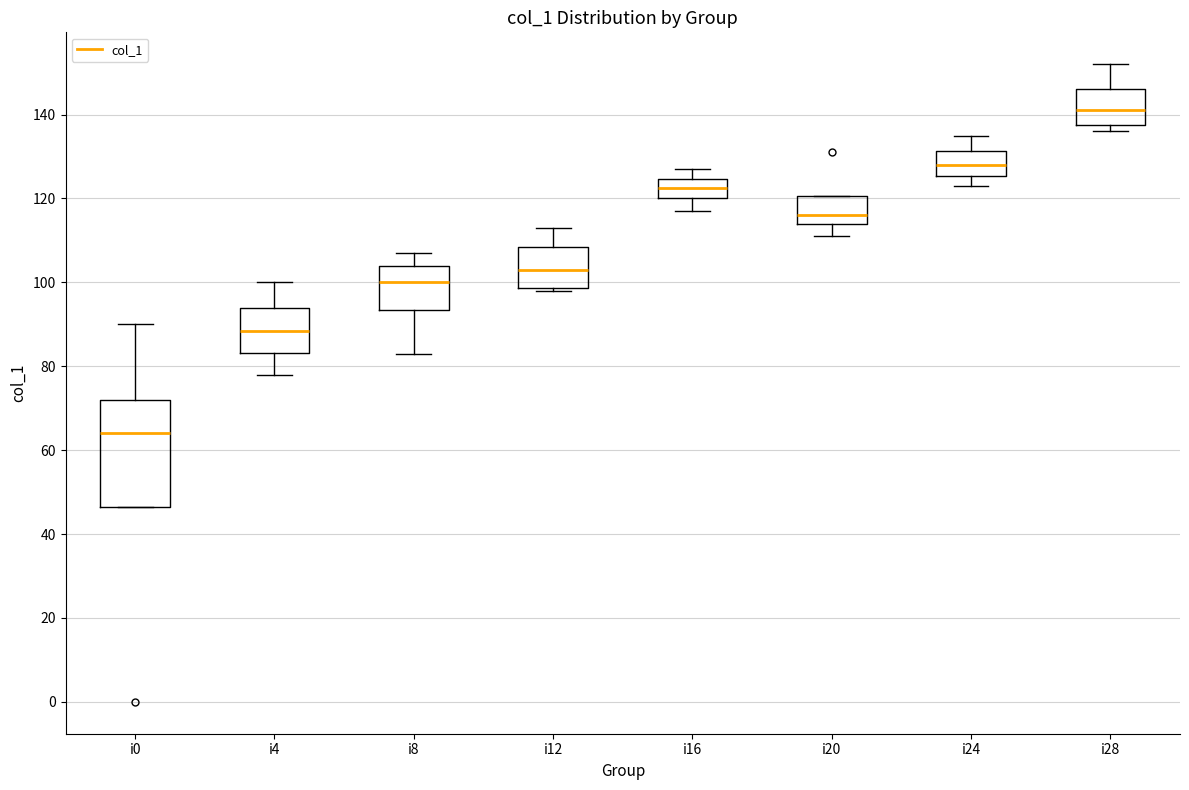

Where is the upper edge of the box for i0 on the y-axis? The values are not printed on the chart, so give them approximately, as read against the axis.

72